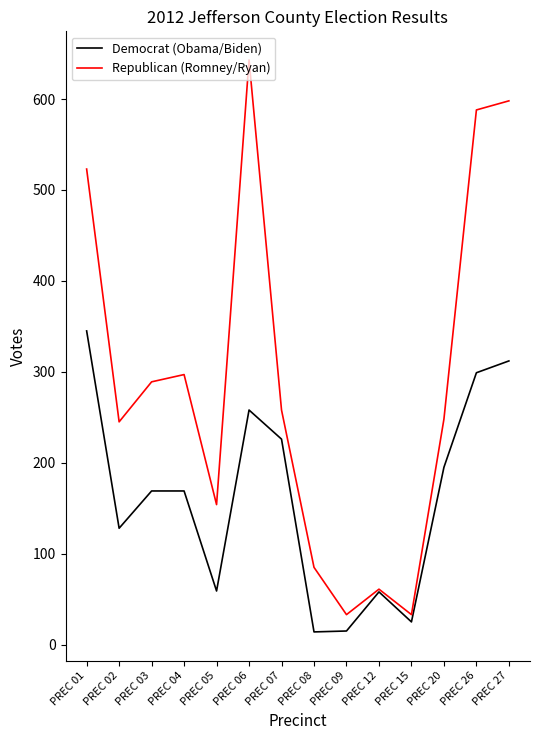

Count the number of categories in the chart.

14